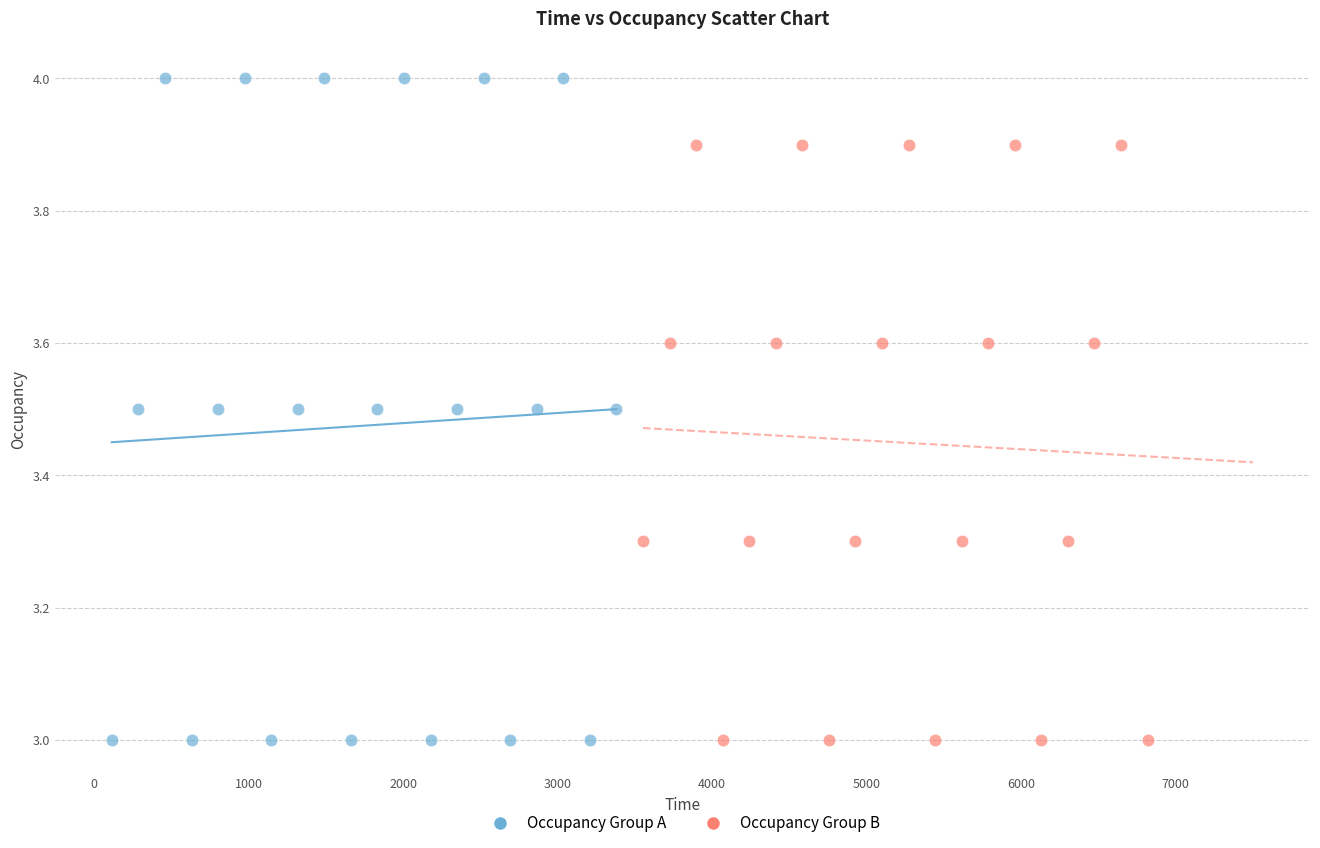

Which series has the largest Y range (max minus min)?

Occupancy Group A